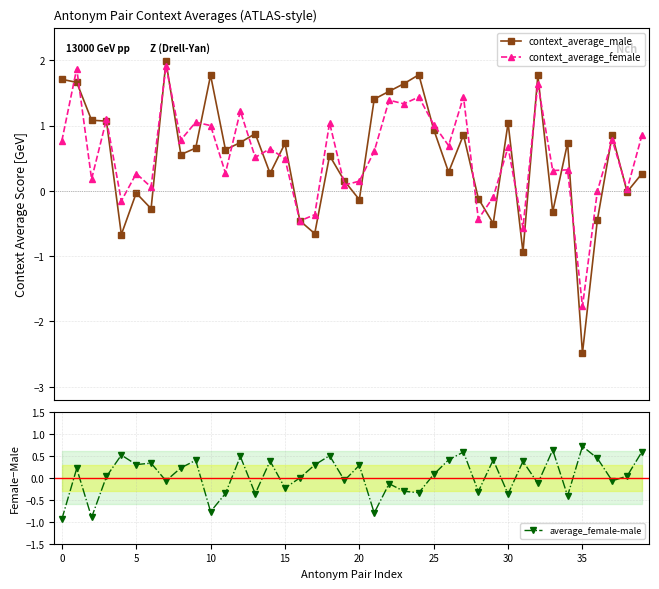

How many series are shown in this chart?

3